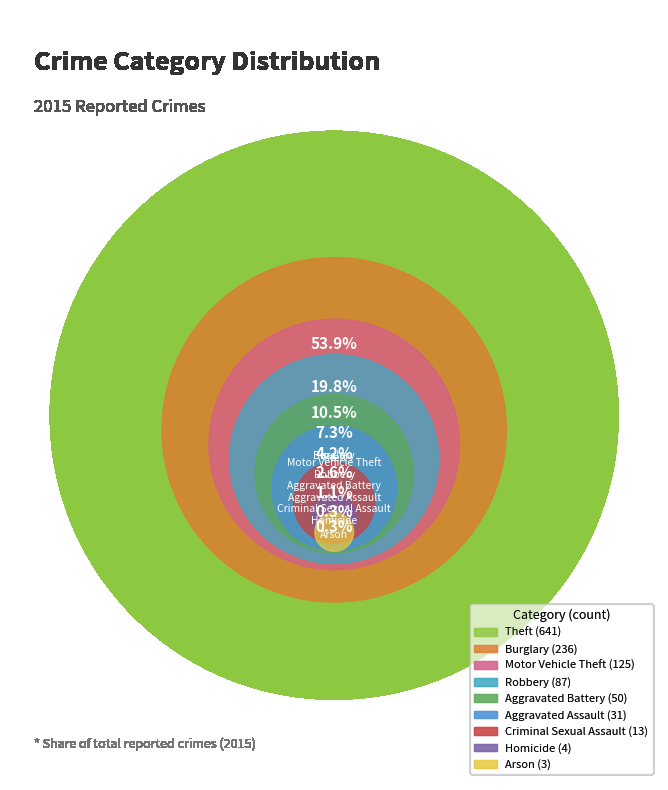

True or false: Aggravated Assault accounts for 3% of the total.

True